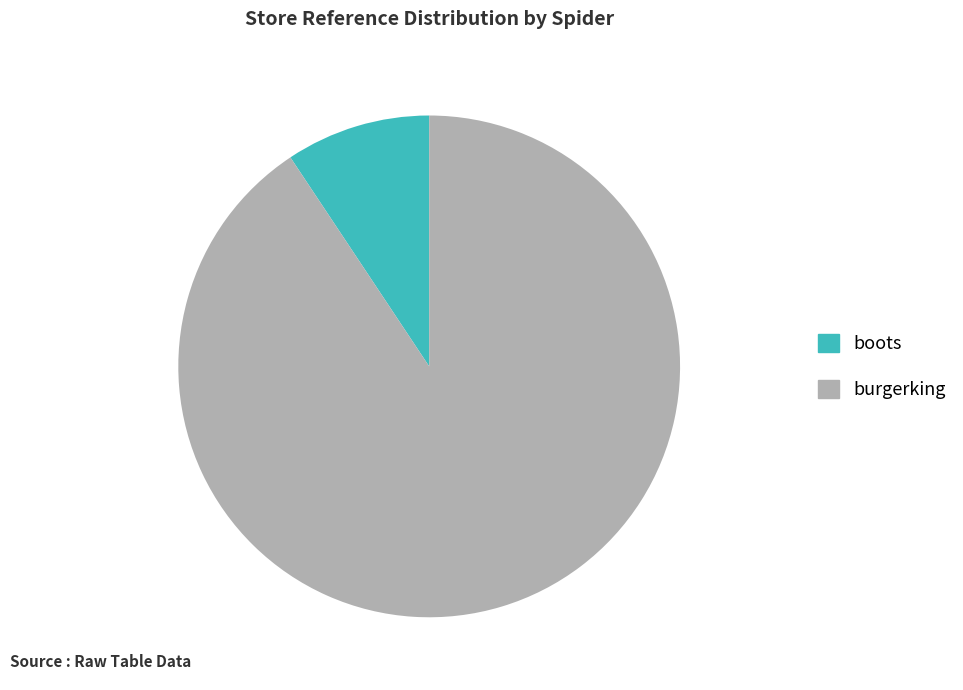

The burgerking slice represents 99% of the pie. True or false?

False